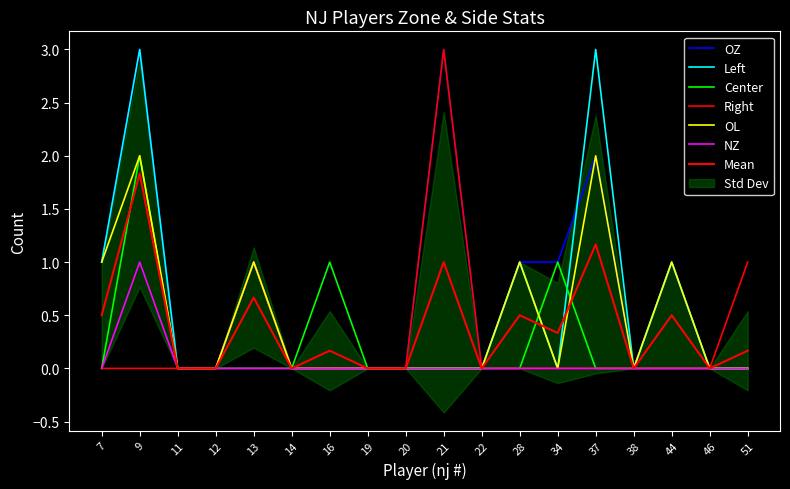

Which category has the highest value in the Center series?

9